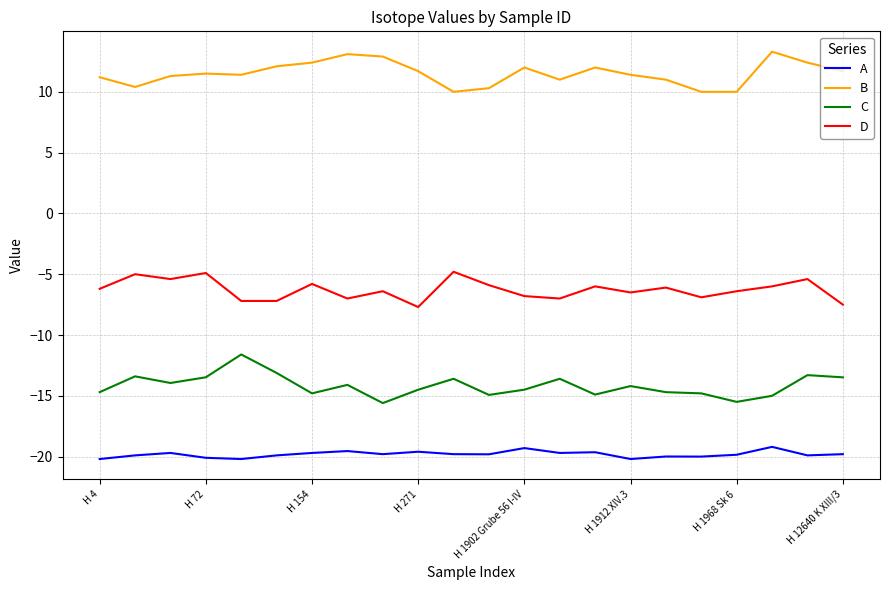

True or false: B and A cross at least once.

False